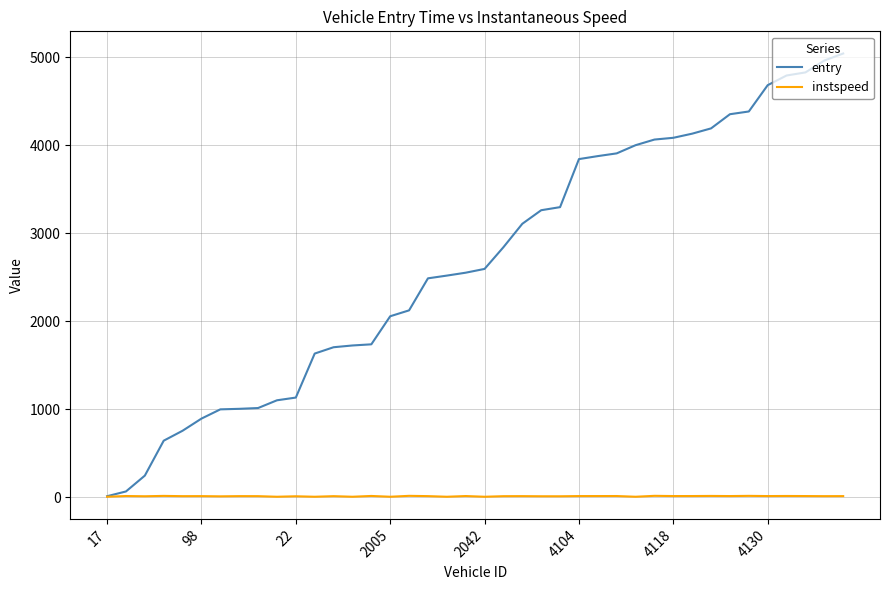

List the series in order of their overall mean, lowest first.

instspeed, entry